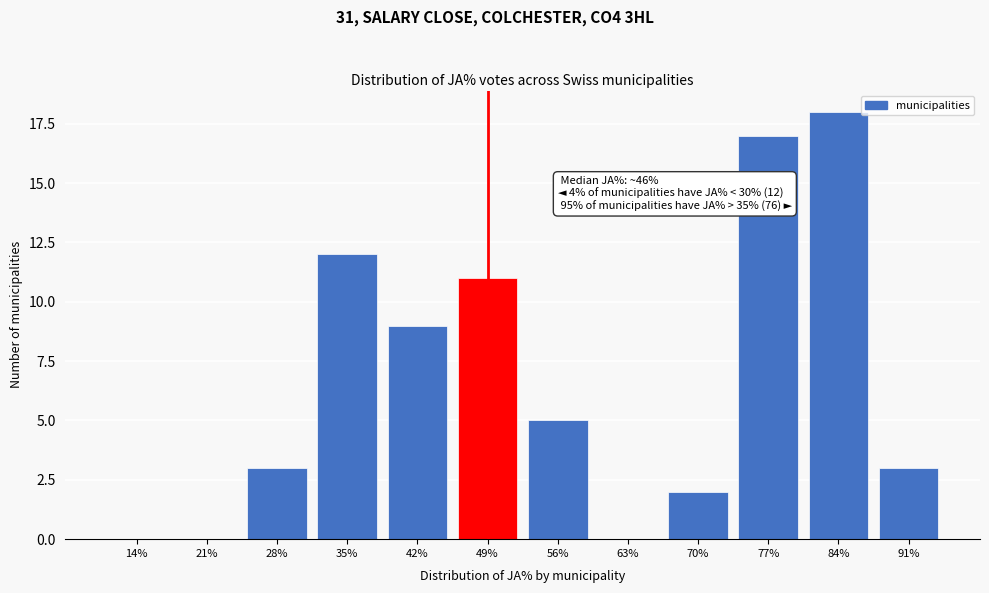

Is it true that the value at 70% is 2?

True